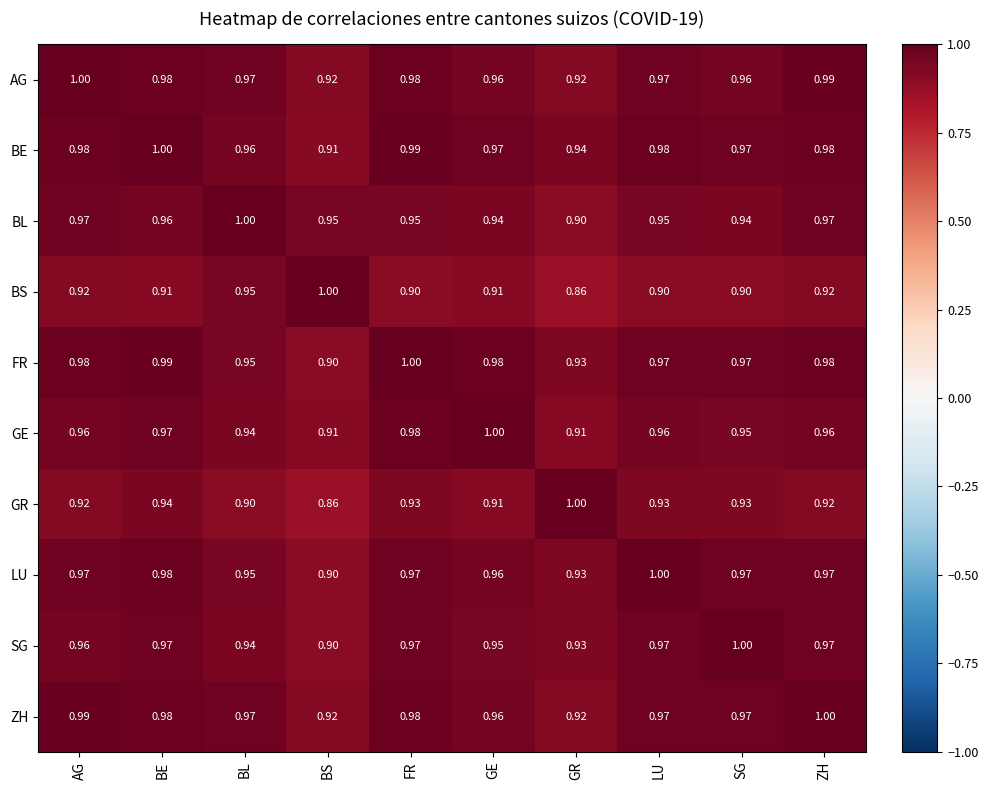

At which category is the sum across all series the highest?

BE